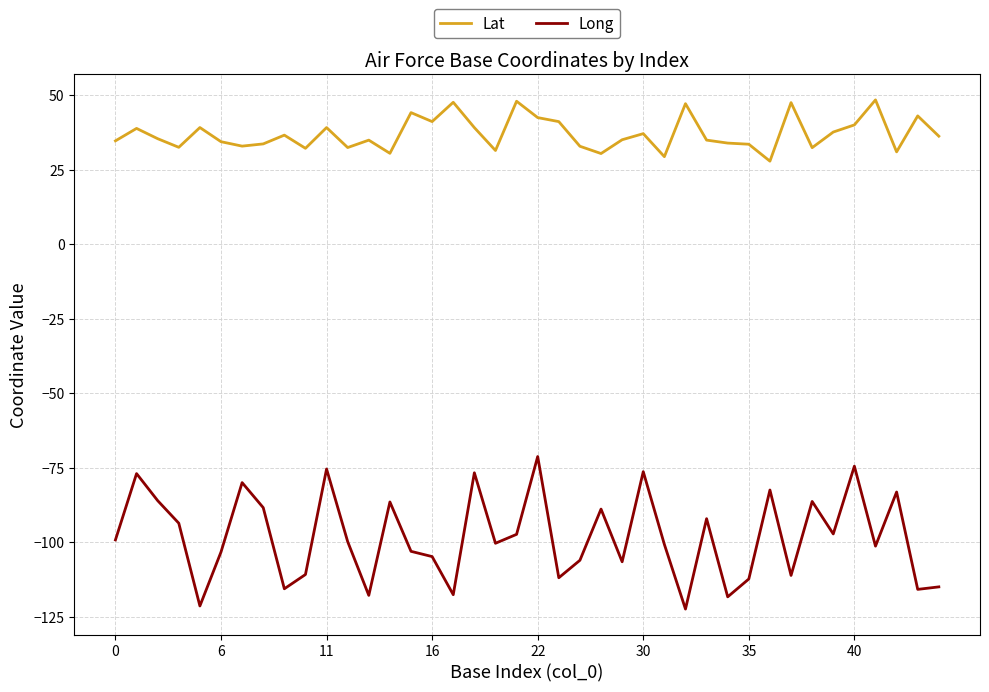

In Lat, how many points are higher than both neighbors (excluding endpoints)?

13